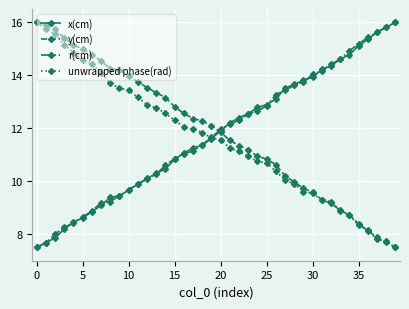

Reading left to right, transcribe all the data shown in this chart.

x(cm): 7.5	7.7	7.9	8.2	8.5	8.6	8.8	9.1	9.4	9.4	9.7	9.9	10.1	10.3	10.5	10.8	11.1	11.3	11.4	11.6	11.9	12.2	12.4	12.5	12.8	12.9	13.1	13.5	13.7	13.8	13.9	14.2	14.4	14.6	14.8	15.1	15.4	15.6	15.8	16.0
y(cm): 16.0	15.9	15.7	15.4	15.1	15.0	14.8	14.5	14.2	14.2	14.0	13.8	13.5	13.3	13.2	12.8	12.6	12.4	12.3	12.1	11.8	11.5	11.3	11.2	10.9	10.8	10.6	10.2	10.0	9.7	9.6	9.3	9.2	8.9	8.7	8.4	8.1	7.9	7.7	7.5
r(cm): 7.5	7.7	8.0	8.3	8.4	8.6	8.9	9.2	9.2	9.5	9.7	9.9	10.1	10.3	10.6	10.8	11.0	11.1	11.4	11.7	12.0	12.1	12.3	12.5	12.6	12.9	13.3	13.4	13.6	13.7	14.0	14.2	14.4	14.6	14.9	15.2	15.4	15.6	15.8	16.0
unwrapped phase(rad): 16.0	15.7	15.6	15.2	14.8	14.6	14.4	14.1	13.7	13.5	13.4	13.2	12.9	12.8	12.6	12.3	12.0	12.0	11.8	11.6	11.6	11.2	11.1	10.9	10.8	10.7	10.4	10.0	9.9	9.6	9.5	9.3	9.2	8.9	8.7	8.3	8.2	7.8	7.7	7.5